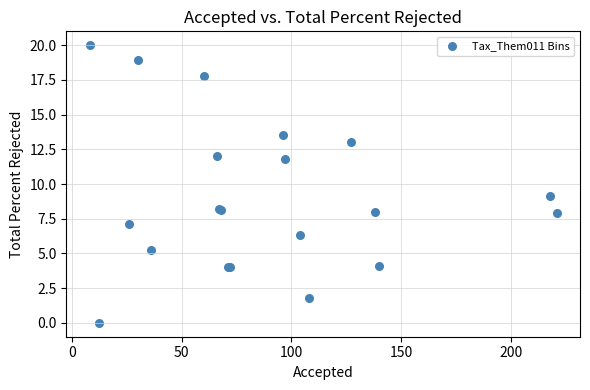

What Y value in the scatter plot is closest to 10?

9.2